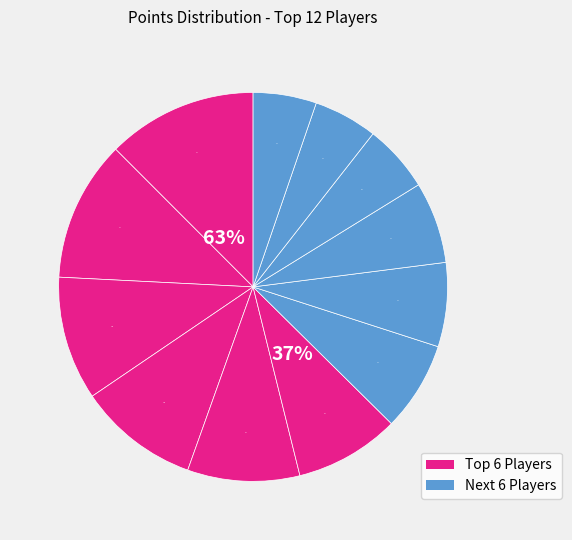

Is there any slice that represents more than half of the pie?

No